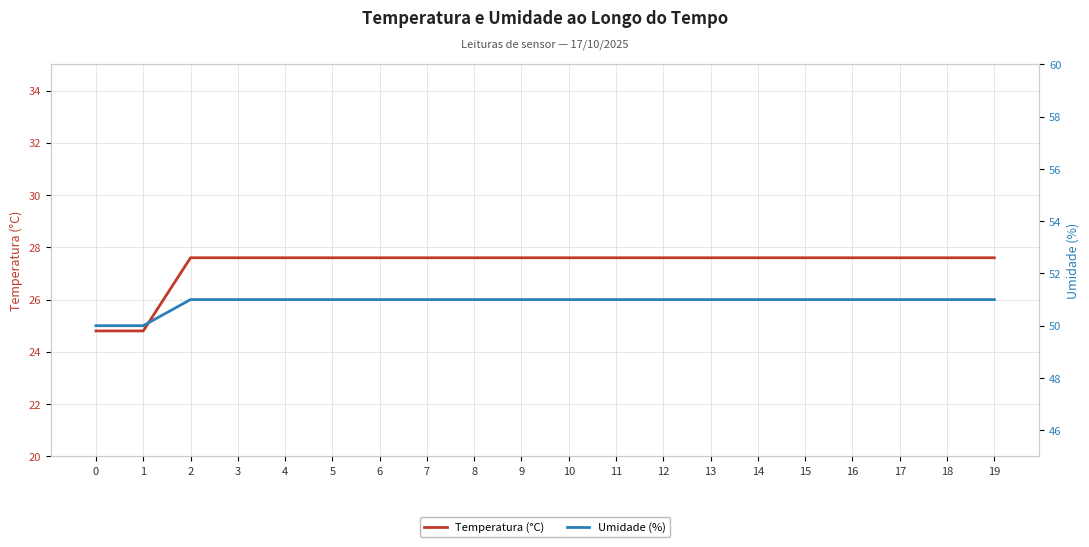

At how many categories does at least one series exceed 42?

20